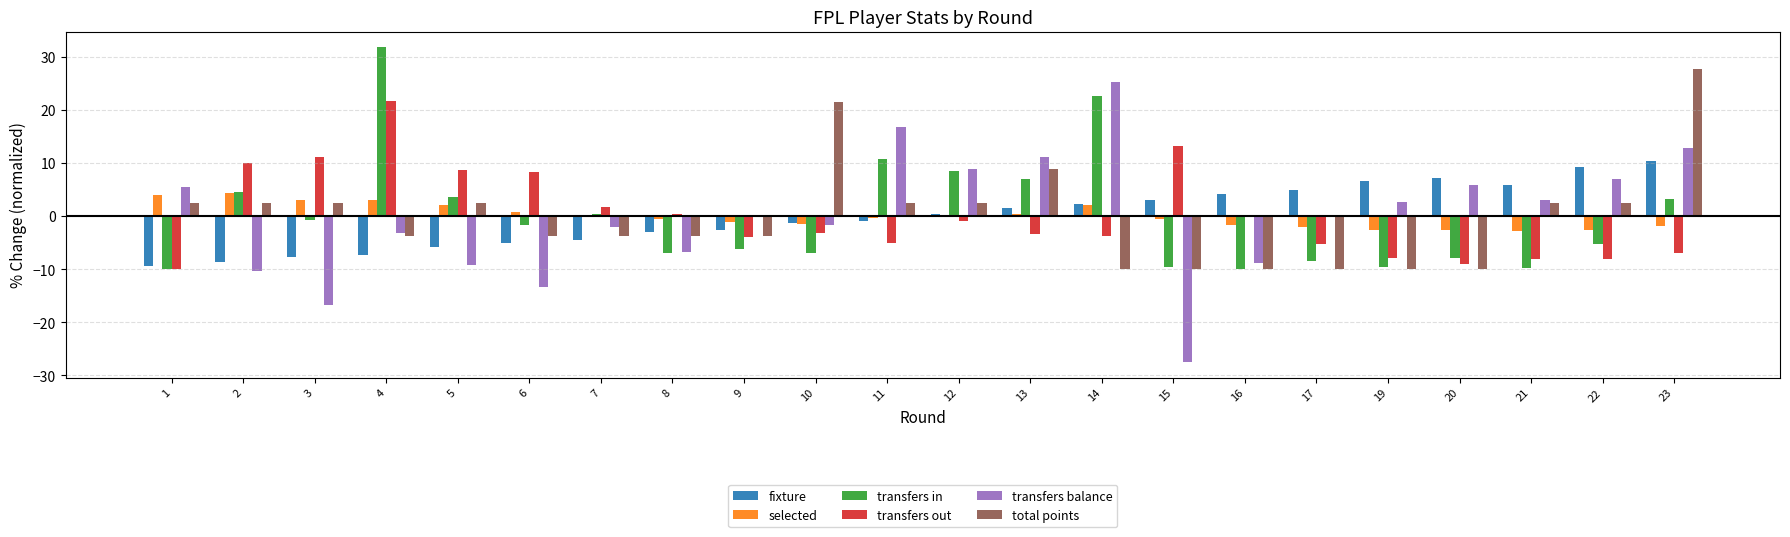

What is the greatest value displayed?

31.8